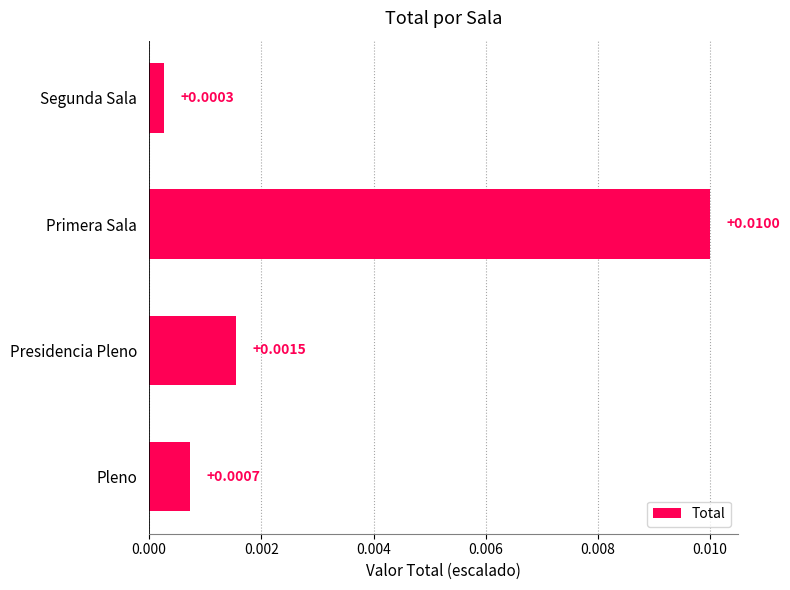

What is the label of the 1st bar from the top?

Segunda Sala